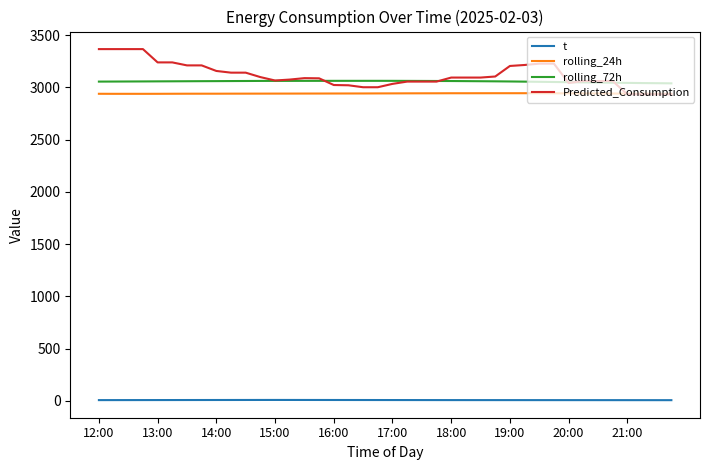

Which series has the widest spread of values?

Predicted_Consumption